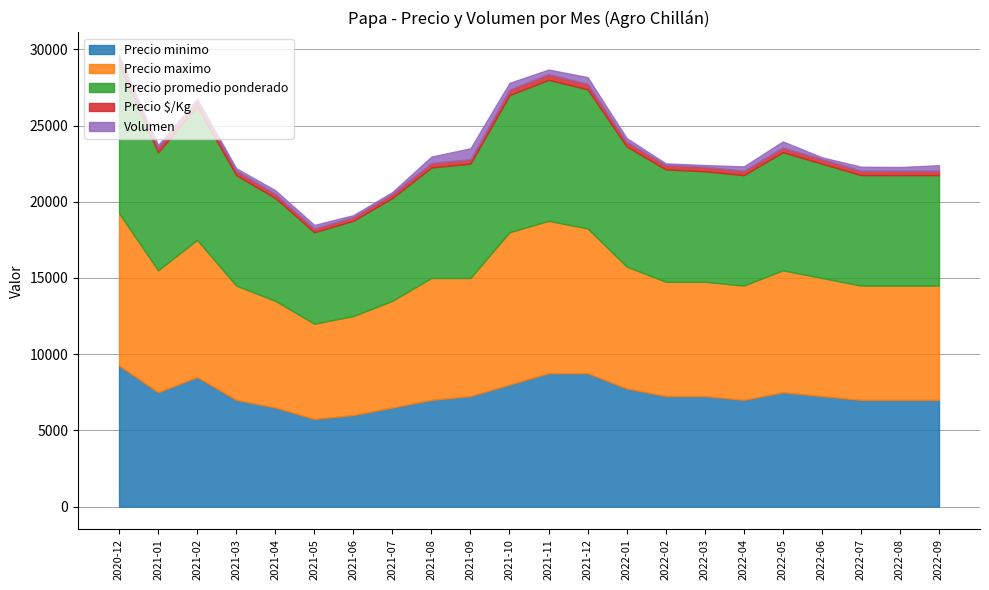

Does the chart display data point markers on the line(s)?

No